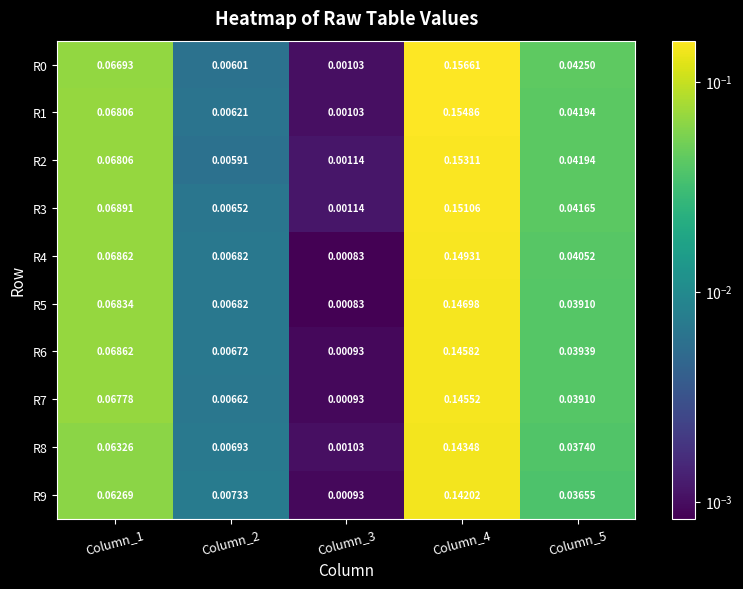

Between Column_1 and Column_5, which series saw the biggest shift?

R5